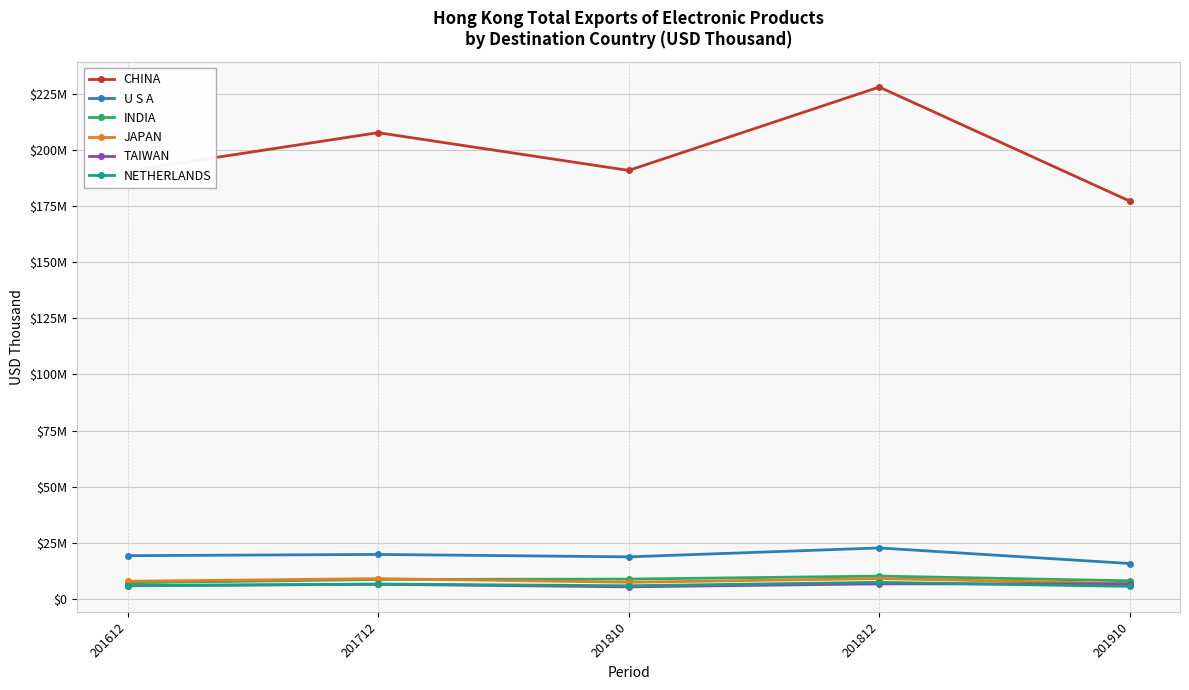

What is the sum of all CHINA values?

993975876.6